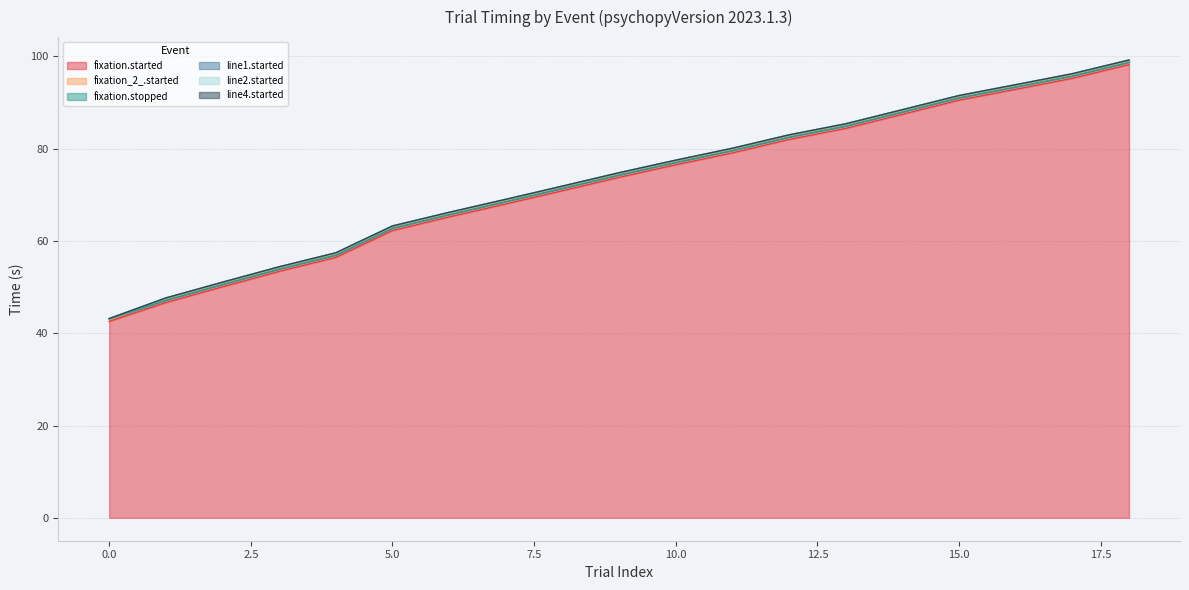

Between 10 and 5, which is larger?

10